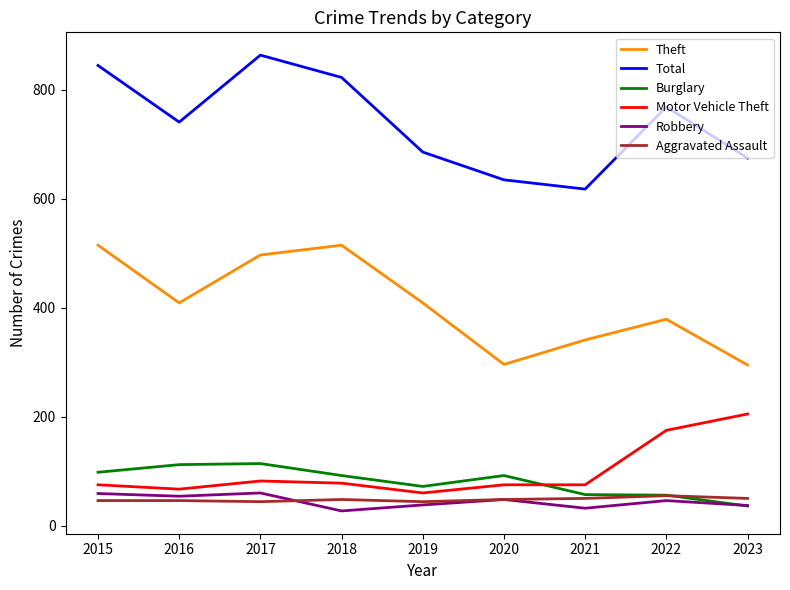

How many lines are shown in the chart?

6